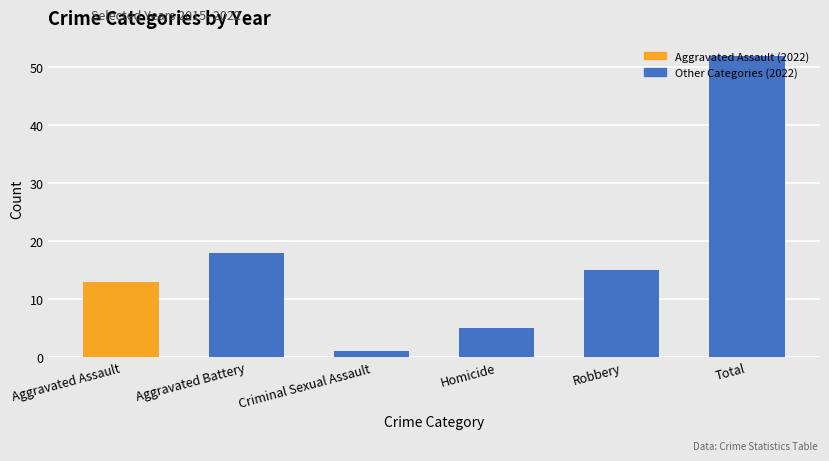

What is the average value?

17